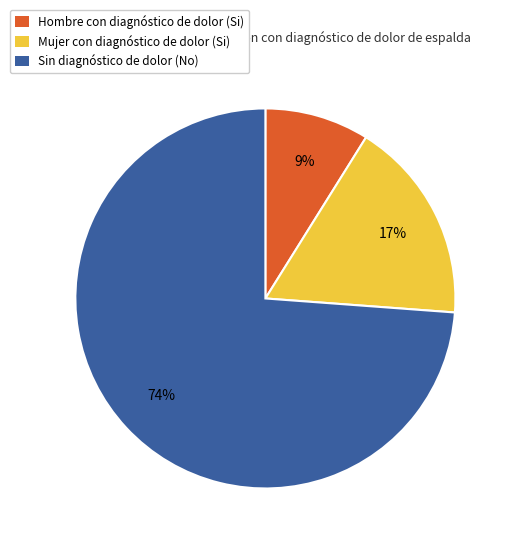

Is there a majority slice in this chart?

Yes